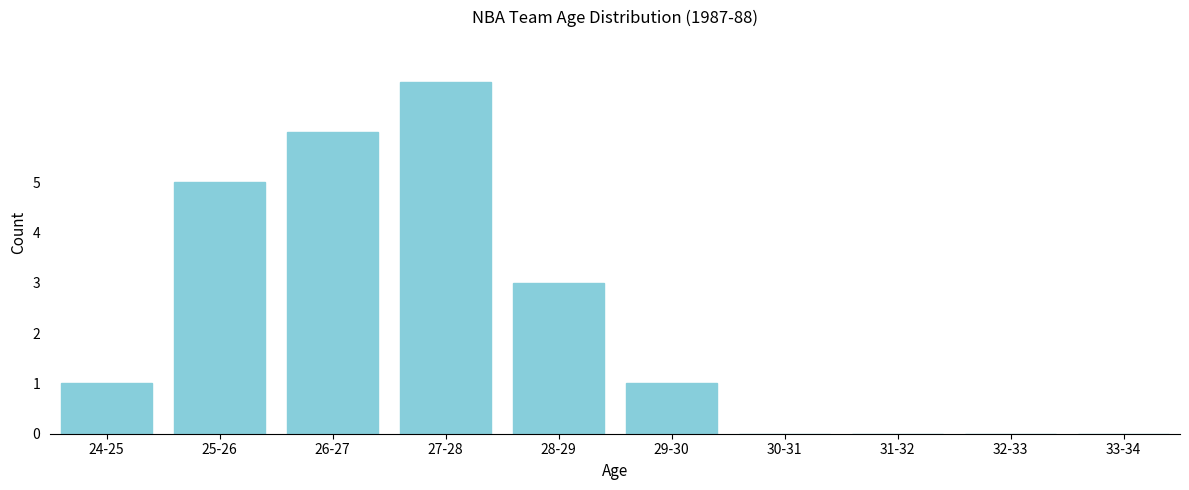

Reading left to right, extract all data points from this chart.

24-25=1	25-26=5	26-27=6	27-28=7	28-29=3	29-30=1	30-31=0	31-32=0	32-33=0	33-34=0